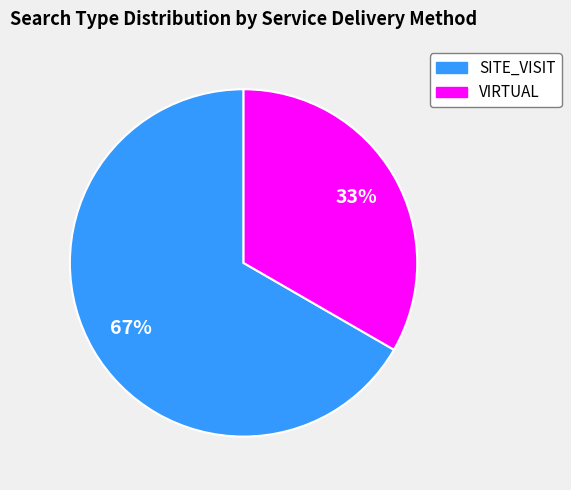

Does any single category account for the majority?

Yes